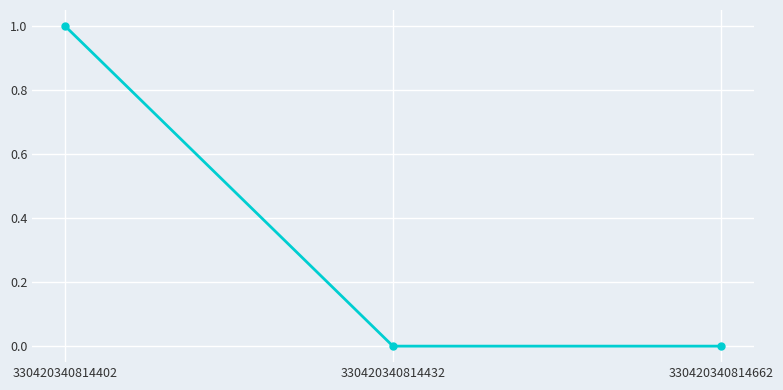

What is the difference between the maximum and minimum values?

1